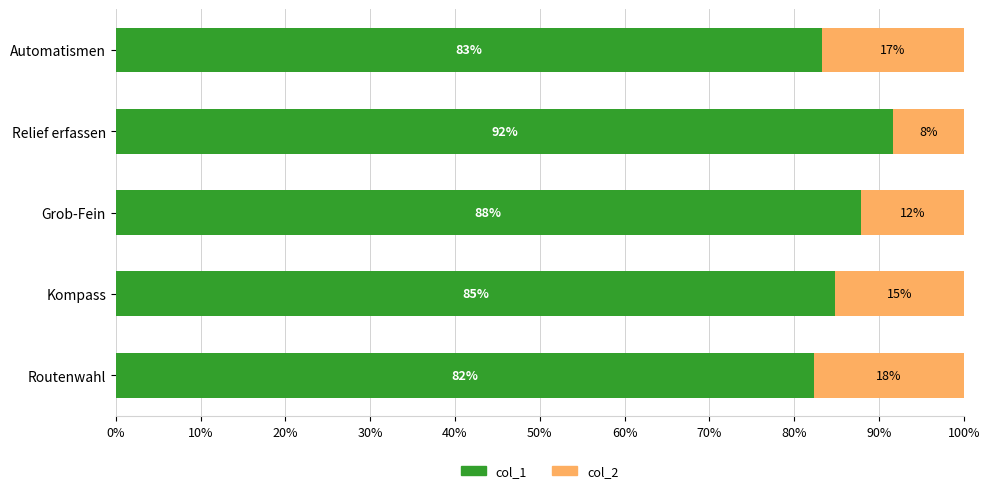

What is the total value across all series at Routenwahl?

100.0